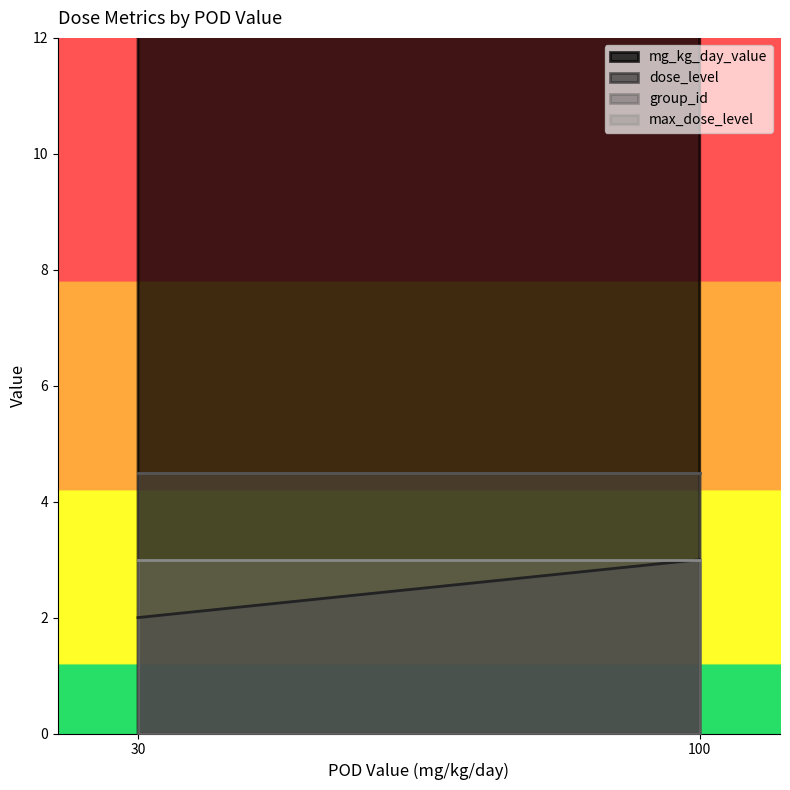

Does the chart have visible grid lines?

No